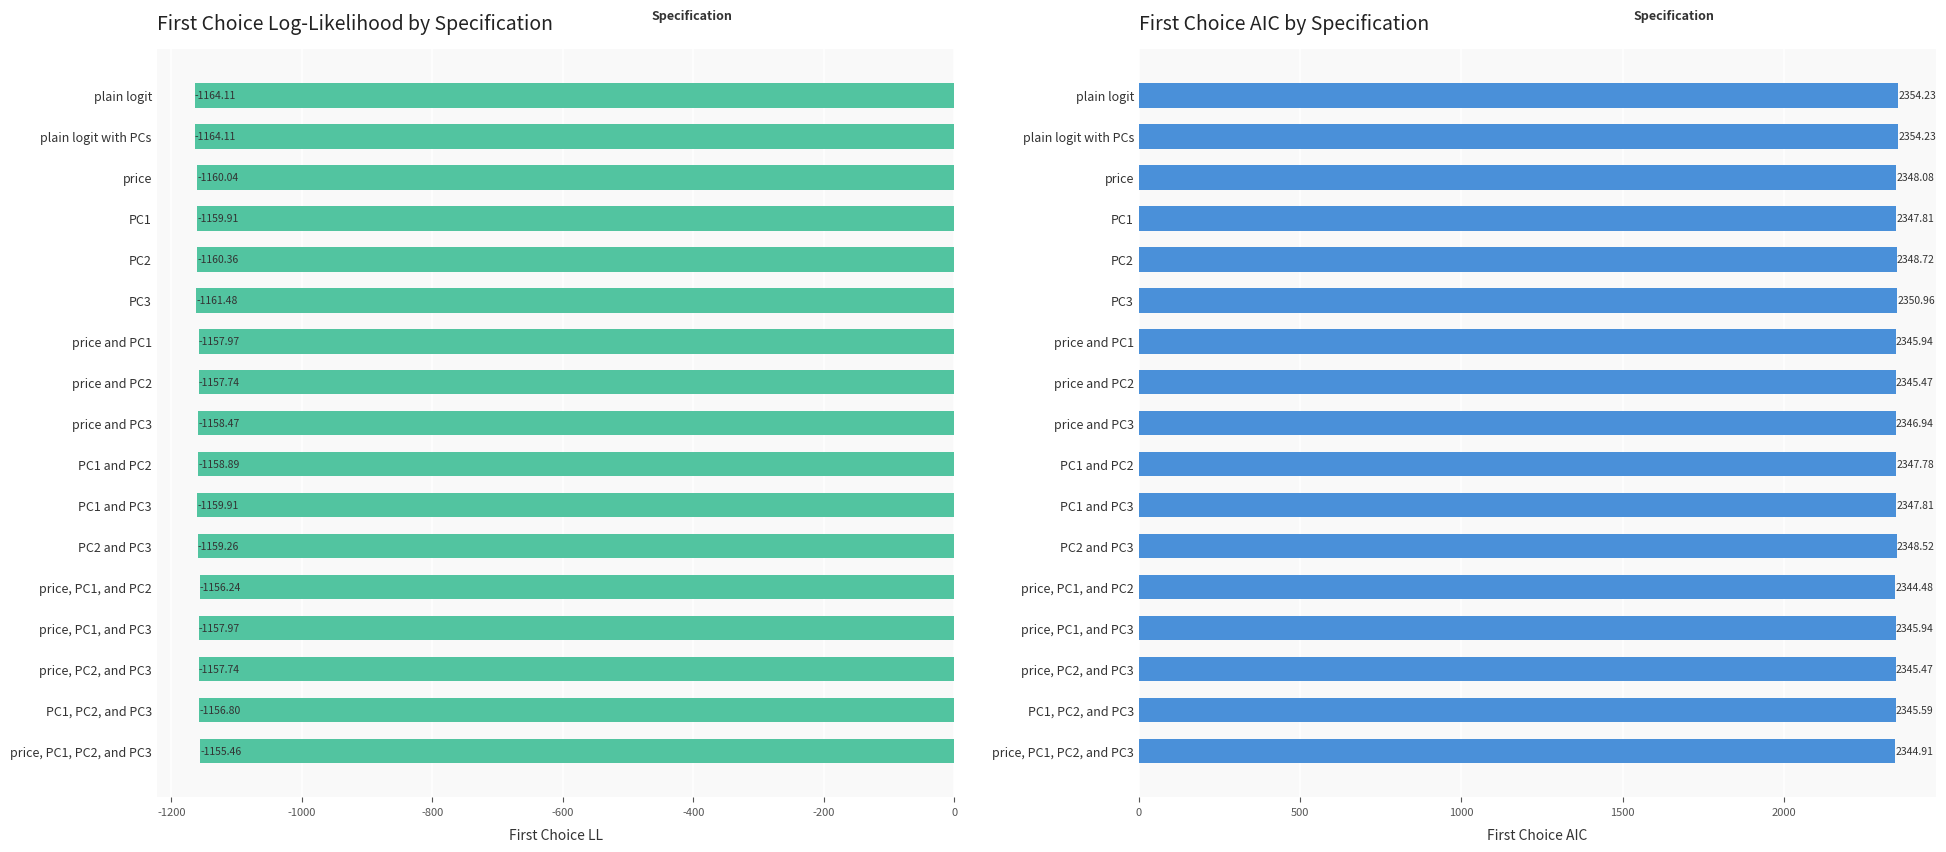

Is it true that First Choice AIC equals 2348.1 at price?

True